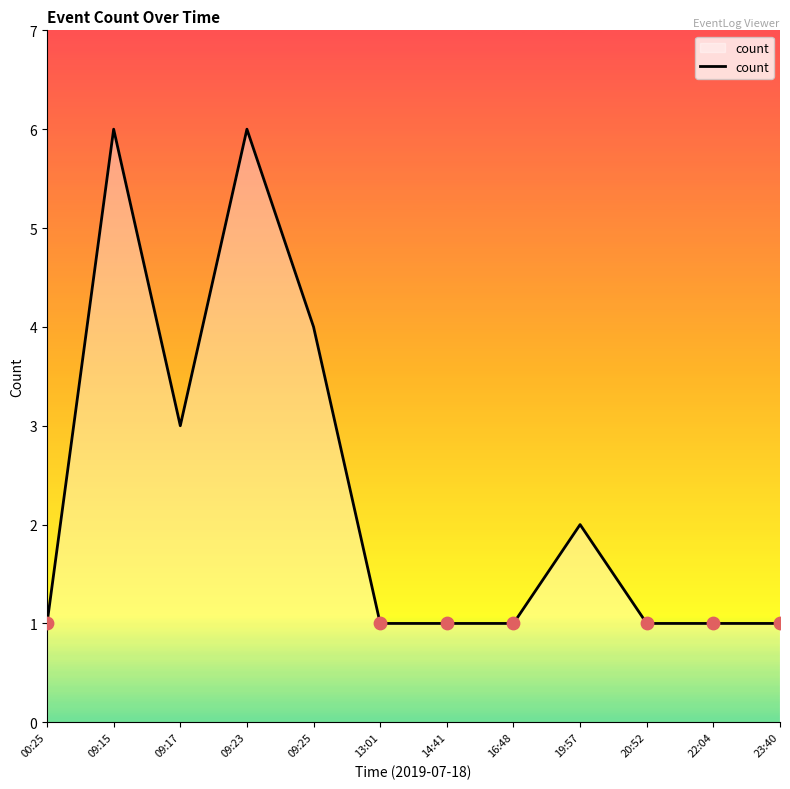

Which has a higher value, 16:48 or 09:15?

09:15